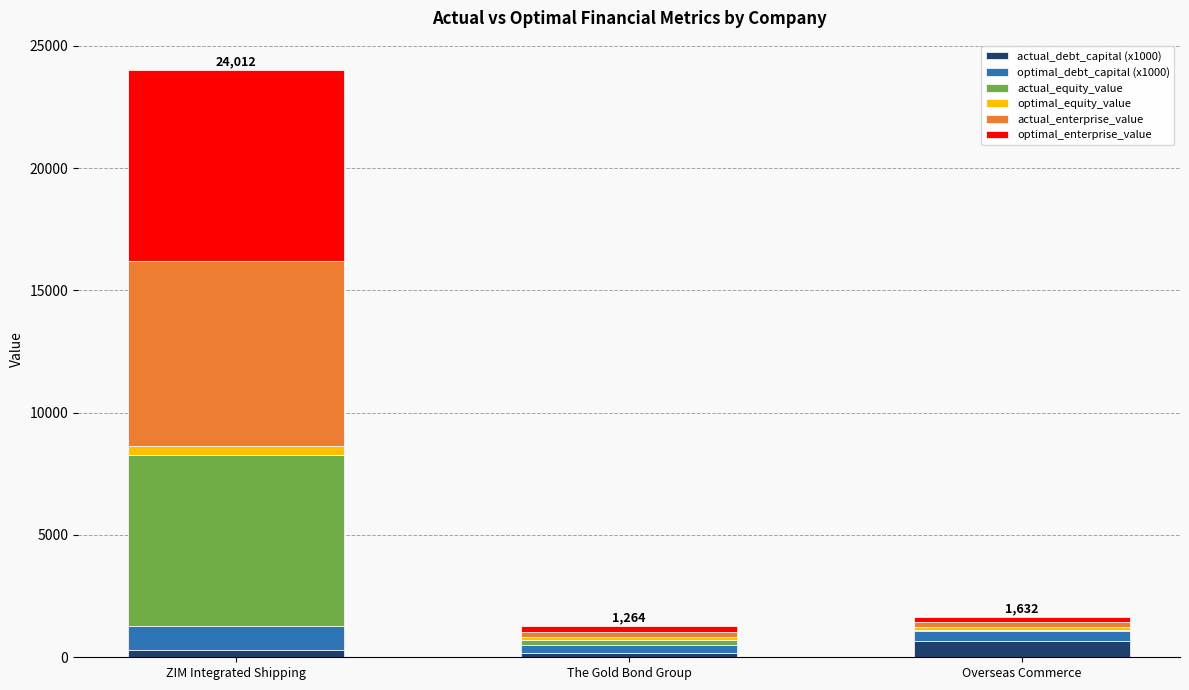

How many series are shown in this chart?

6